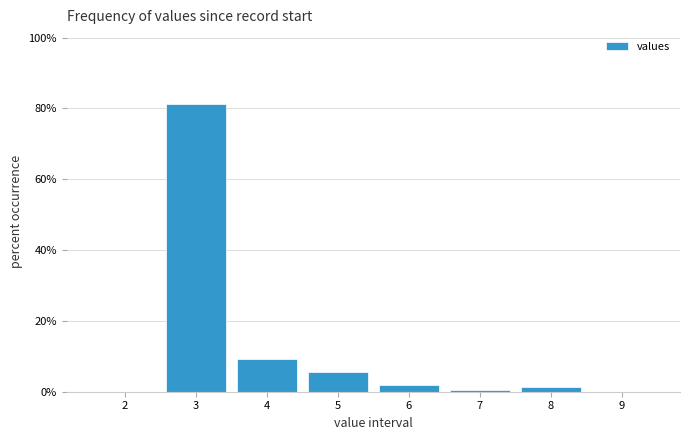

Reading left to right, transcribe this chart: for each bar, give the range it covers on the x-axis and its height. The values are not printed on the chart, so give them approximately, as read against the axis.

1.5 to 2.5: 0
2.5 to 3.5: 82
3.5 to 4.5: 10
4.5 to 5.5: 6
5.5 to 6.5: under 2
6.5 to 7.5: under 2
7.5 to 8.5: under 2
8.5 to 9.5: 0